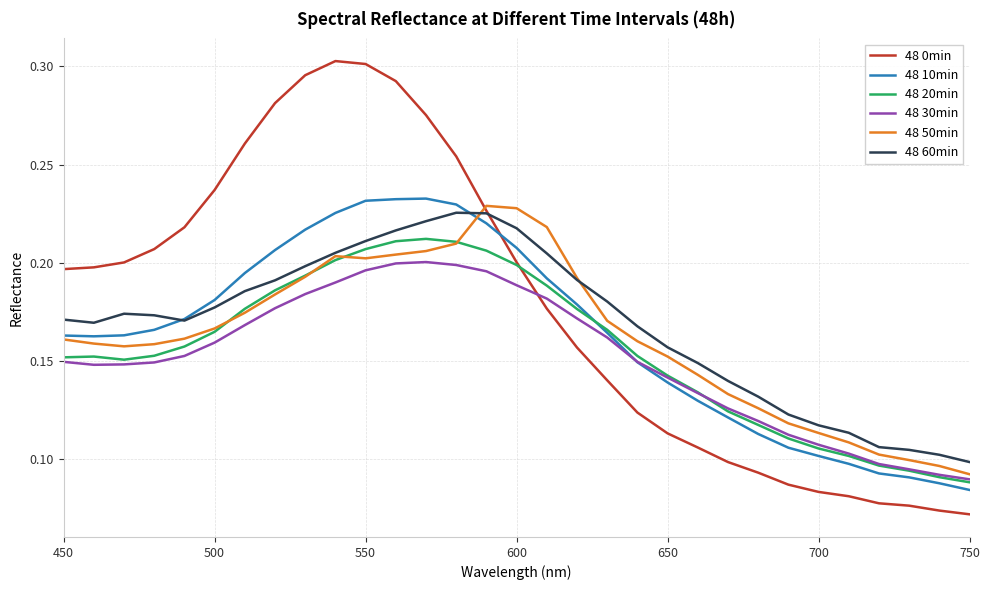

What are all the series names shown in the legend?

48 0min, 48 10min, 48 20min, 48 30min, 48 50min, 48 60min